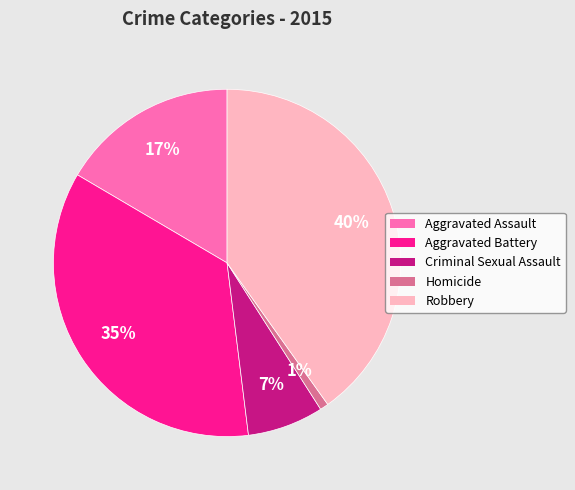

Which has a higher value, Aggravated Assault or Aggravated Battery?

Aggravated Battery